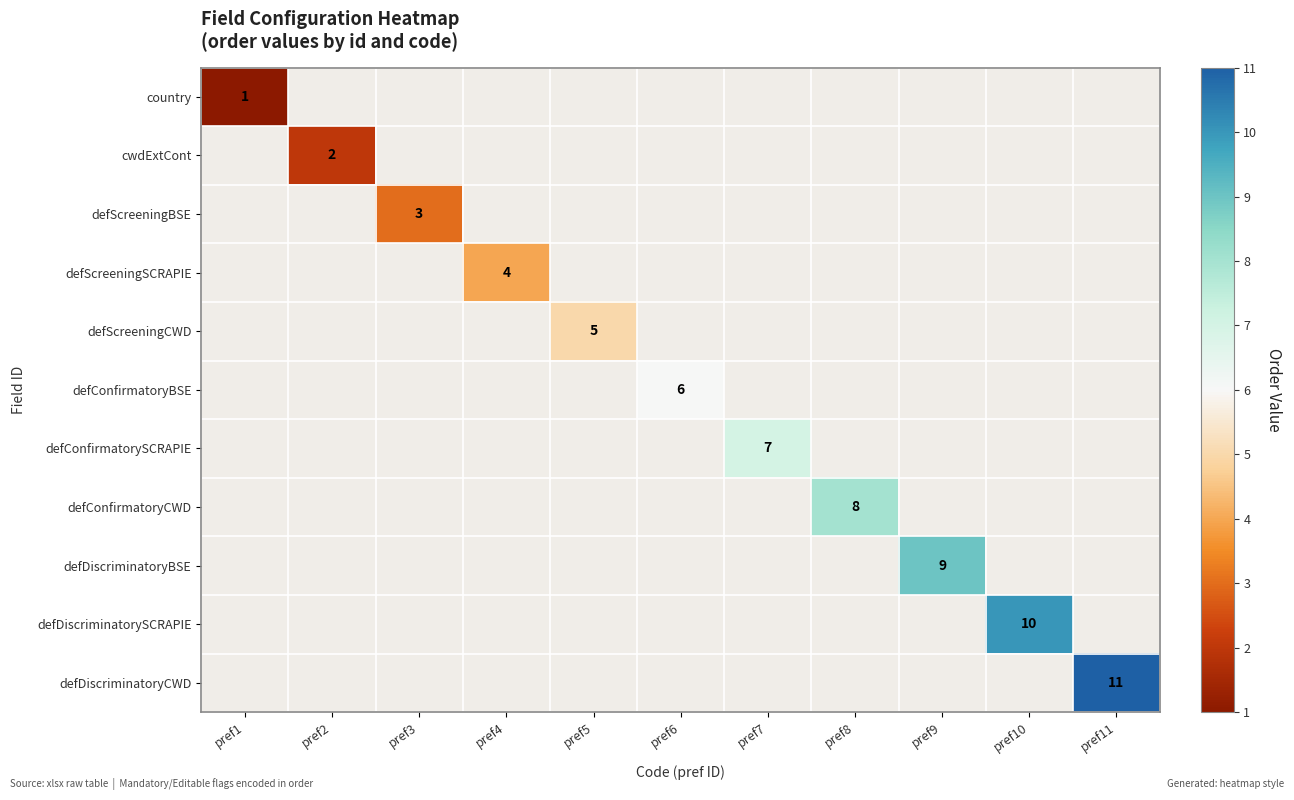

What is the maximum value shown in the chart?

11.0